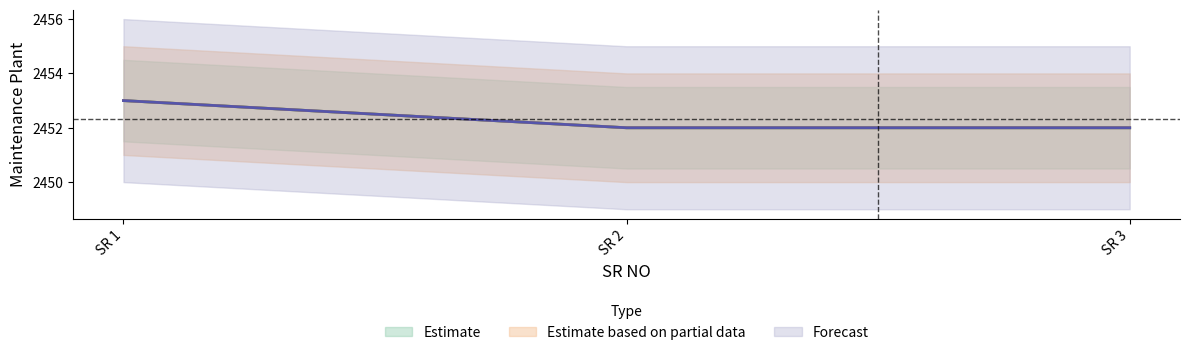

What is the difference between the maximum and minimum values in the Estimate based on partial data series?

1